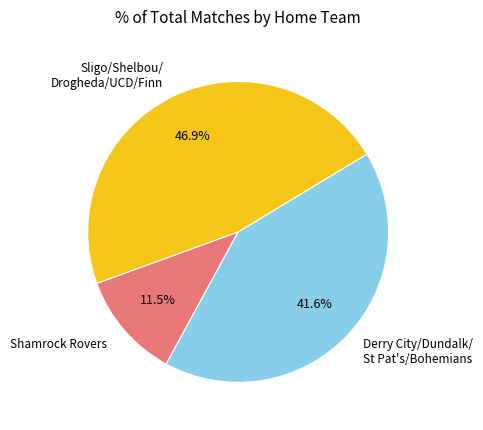

Which has a higher value, Shamrock Rovers or Sligo/Shelbou/ Drogheda/UCD/Finn?

Sligo/Shelbou/ Drogheda/UCD/Finn